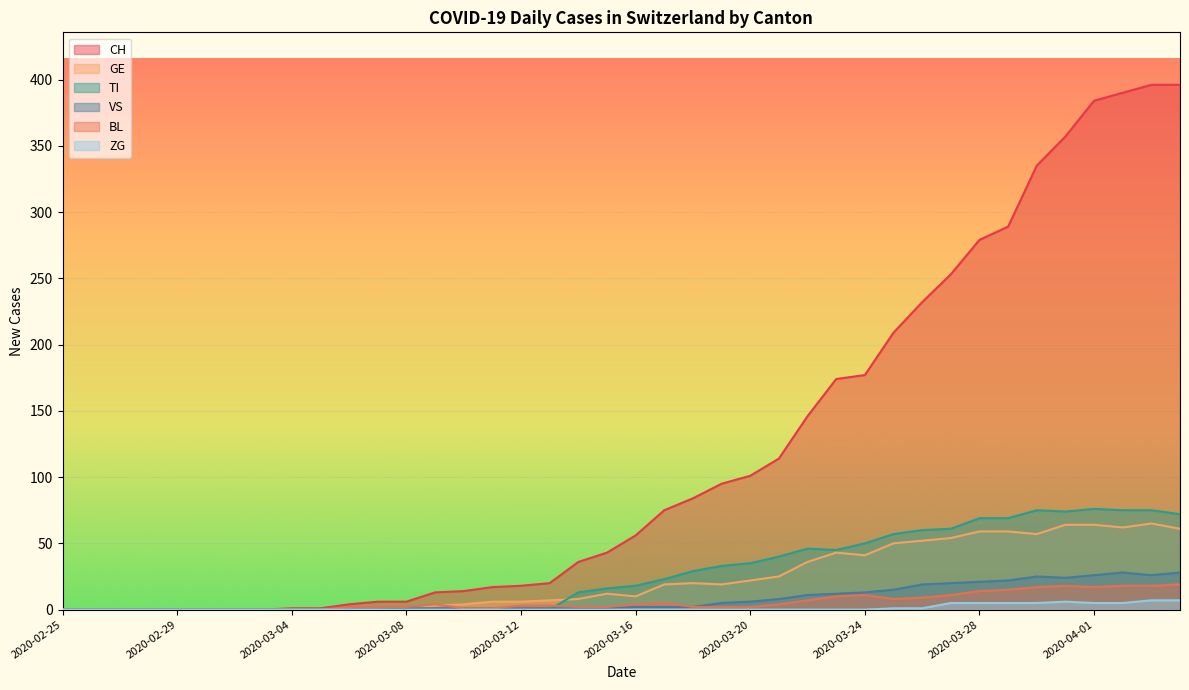

Reading left to right, extract all data points from this chart.

CH: 2020-02-25=0	2020-02-26=0	2020-02-27=0	2020-02-28=0	2020-02-29=0	2020-03-01=0	2020-03-02=0	2020-03-03=0	2020-03-04=1	2020-03-05=1	2020-03-06=4	2020-03-07=6	2020-03-08=6	2020-03-09=13	2020-03-10=14	2020-03-11=17	2020-03-12=18	2020-03-13=20	2020-03-14=36	2020-03-15=43	2020-03-16=56	2020-03-17=75	2020-03-18=84	2020-03-19=95	2020-03-20=101	2020-03-21=114	2020-03-22=146	2020-03-23=174	2020-03-24=177	2020-03-25=209	2020-03-26=232	2020-03-27=253	2020-03-28=279	2020-03-29=289	2020-03-30=335	2020-03-31=357	2020-04-01=384	2020-04-02=390	2020-04-03=396	2020-04-04=396
GE: 2020-02-25=0	2020-02-26=0	2020-02-27=0	2020-02-28=0	2020-02-29=0	2020-03-01=0	2020-03-02=0	2020-03-03=0	2020-03-04=0	2020-03-05=0	2020-03-06=0	2020-03-07=0	2020-03-08=0	2020-03-09=3	2020-03-10=4	2020-03-11=6	2020-03-12=6	2020-03-13=7	2020-03-14=8	2020-03-15=12	2020-03-16=10	2020-03-17=19	2020-03-18=20	2020-03-19=19	2020-03-20=22	2020-03-21=25	2020-03-22=36	2020-03-23=43	2020-03-24=41	2020-03-25=50	2020-03-26=52	2020-03-27=54	2020-03-28=59	2020-03-29=59	2020-03-30=57	2020-03-31=64	2020-04-01=64	2020-04-02=62	2020-04-03=65	2020-04-04=61
TI: 2020-02-25=0	2020-02-26=0	2020-02-27=0	2020-02-28=0	2020-02-29=0	2020-03-01=0	2020-03-02=0	2020-03-03=0	2020-03-04=0	2020-03-05=0	2020-03-06=0	2020-03-07=0	2020-03-08=0	2020-03-09=0	2020-03-10=0	2020-03-11=0	2020-03-12=0	2020-03-13=0	2020-03-14=13	2020-03-15=16	2020-03-16=18	2020-03-17=23	2020-03-18=29	2020-03-19=33	2020-03-20=35	2020-03-21=40	2020-03-22=46	2020-03-23=45	2020-03-24=50	2020-03-25=57	2020-03-26=60	2020-03-27=61	2020-03-28=69	2020-03-29=69	2020-03-30=75	2020-03-31=74	2020-04-01=76	2020-04-02=75	2020-04-03=75	2020-04-04=72
VS: 2020-02-25=0	2020-02-26=0	2020-02-27=0	2020-02-28=0	2020-02-29=0	2020-03-01=0	2020-03-02=0	2020-03-03=0	2020-03-04=0	2020-03-05=0	2020-03-06=0	2020-03-07=0	2020-03-08=1	2020-03-09=1	2020-03-10=1	2020-03-11=1	2020-03-12=1	2020-03-13=1	2020-03-14=1	2020-03-15=1	2020-03-16=2	2020-03-17=2	2020-03-18=2	2020-03-19=5	2020-03-20=6	2020-03-21=8	2020-03-22=11	2020-03-23=12	2020-03-24=13	2020-03-25=15	2020-03-26=19	2020-03-27=20	2020-03-28=21	2020-03-29=22	2020-03-30=25	2020-03-31=24	2020-04-01=26	2020-04-02=28	2020-04-03=26	2020-04-04=28
BL: 2020-02-25=0	2020-02-26=0	2020-02-27=0	2020-02-28=0	2020-02-29=0	2020-03-01=0	2020-03-02=0	2020-03-03=0	2020-03-04=0	2020-03-05=0	2020-03-06=2	2020-03-07=2	2020-03-08=2	2020-03-09=4	2020-03-10=1	2020-03-11=1	2020-03-12=3	2020-03-13=3	2020-03-14=2	2020-03-15=2	2020-03-16=4	2020-03-17=5	2020-03-18=2	2020-03-19=2	2020-03-20=2	2020-03-21=4	2020-03-22=7	2020-03-23=10	2020-03-24=11	2020-03-25=8	2020-03-26=9	2020-03-27=11	2020-03-28=14	2020-03-29=15	2020-03-30=17	2020-03-31=18	2020-04-01=17	2020-04-02=18	2020-04-03=18	2020-04-04=19
ZG: 2020-02-25=0	2020-02-26=0	2020-02-27=0	2020-02-28=0	2020-02-29=0	2020-03-01=0	2020-03-02=0	2020-03-03=0	2020-03-04=0	2020-03-05=0	2020-03-06=0	2020-03-07=0	2020-03-08=0	2020-03-09=0	2020-03-10=0	2020-03-11=0	2020-03-12=0	2020-03-13=0	2020-03-14=0	2020-03-15=0	2020-03-16=0	2020-03-17=0	2020-03-18=0	2020-03-19=0	2020-03-20=0	2020-03-21=0	2020-03-22=0	2020-03-23=0	2020-03-24=0	2020-03-25=1	2020-03-26=1	2020-03-27=5	2020-03-28=5	2020-03-29=5	2020-03-30=5	2020-03-31=6	2020-04-01=5	2020-04-02=5	2020-04-03=7	2020-04-04=7